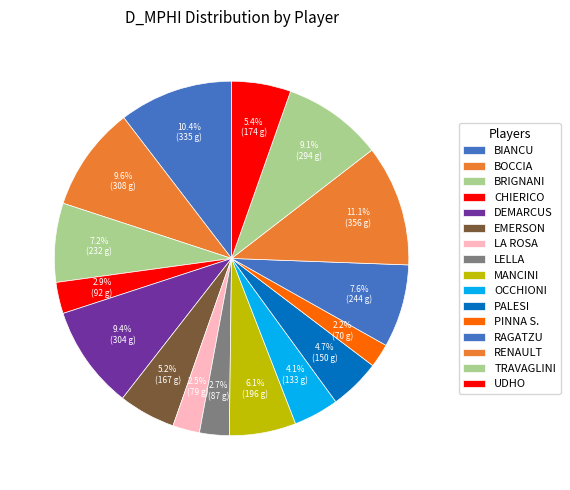

To the nearest percent, what portion does OCCHIONI represent?

4%